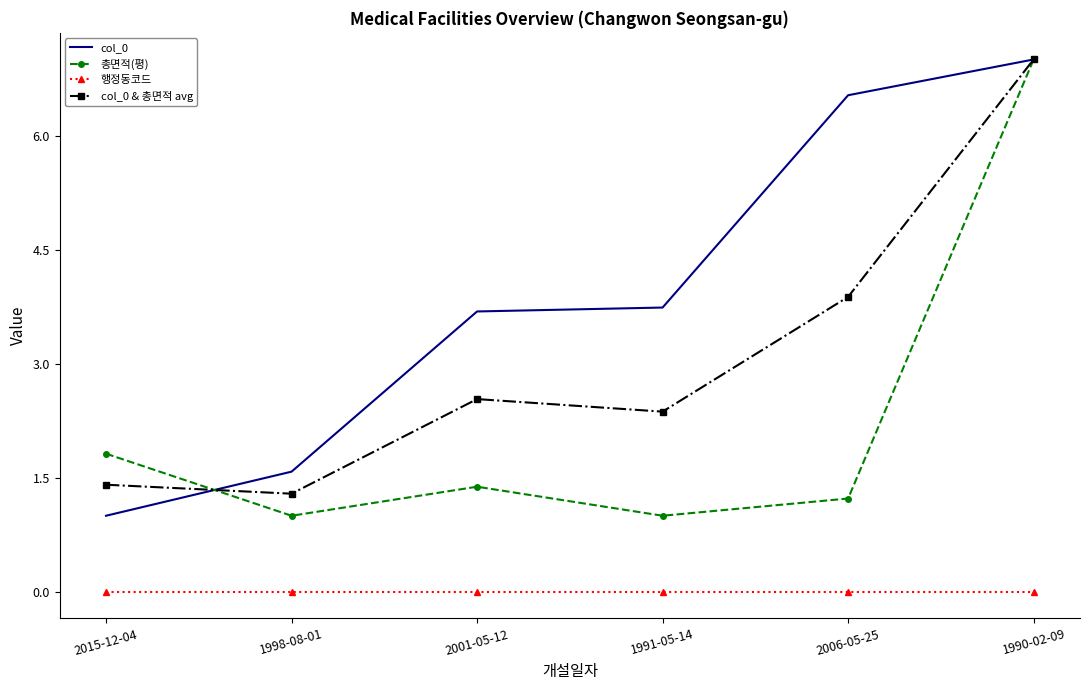

True or false: col_0 & 총면적 avg has a value of 0.9 at 2015-12-04.

False